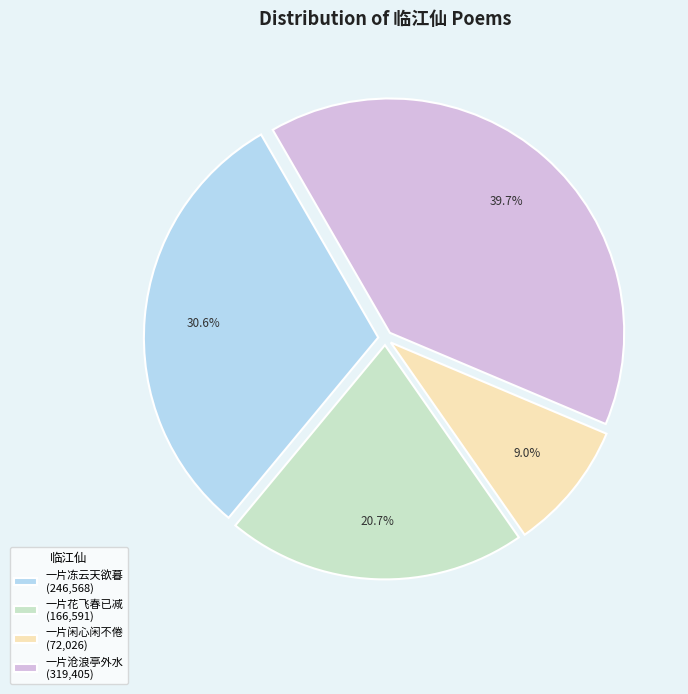

What percentage is NOT represented by 一片冻云天欲暮 (246,568)?

69.4%